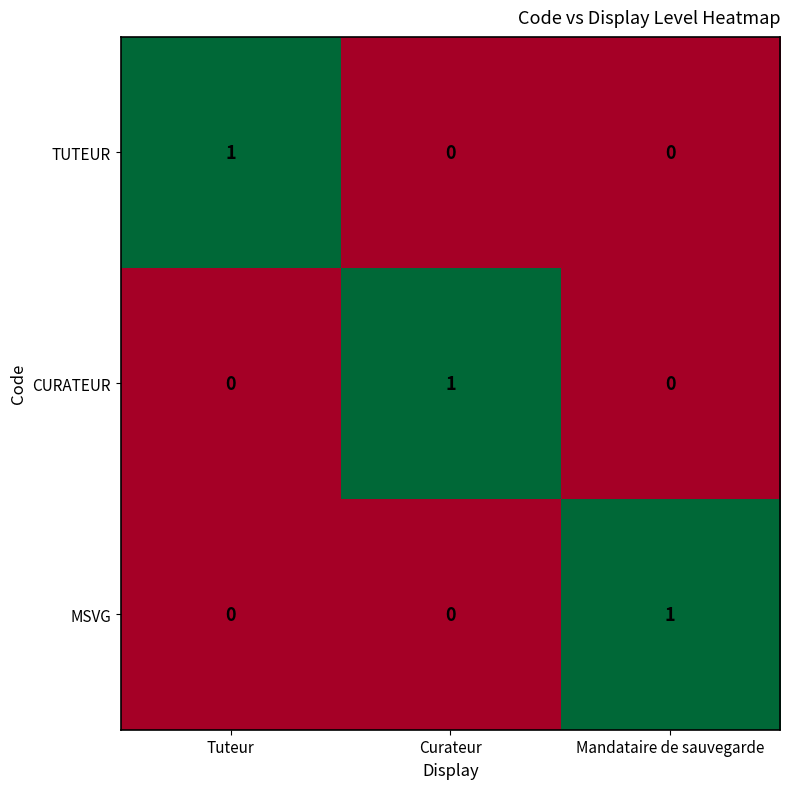

What is the total value across all series at Tuteur?

1